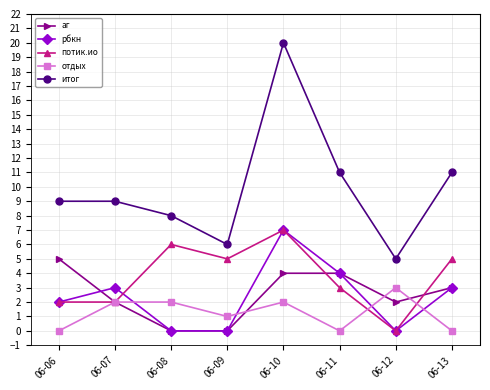

True or false: аг and итог intersect in this chart.

False